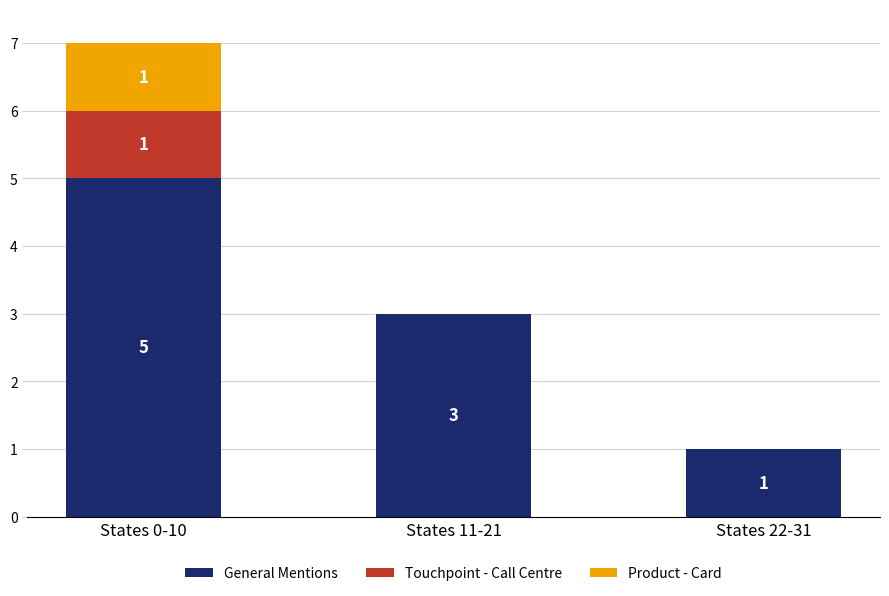

At which category is the sum across all series the highest?

States 0-10